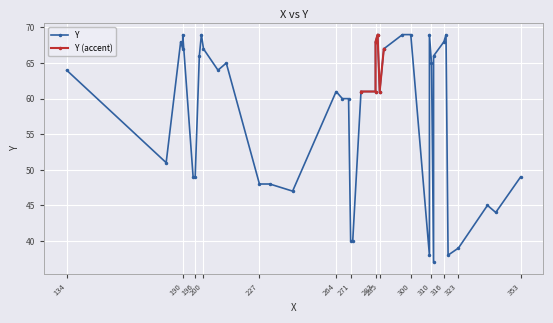

True or false: the data shows 74 at 353.

False